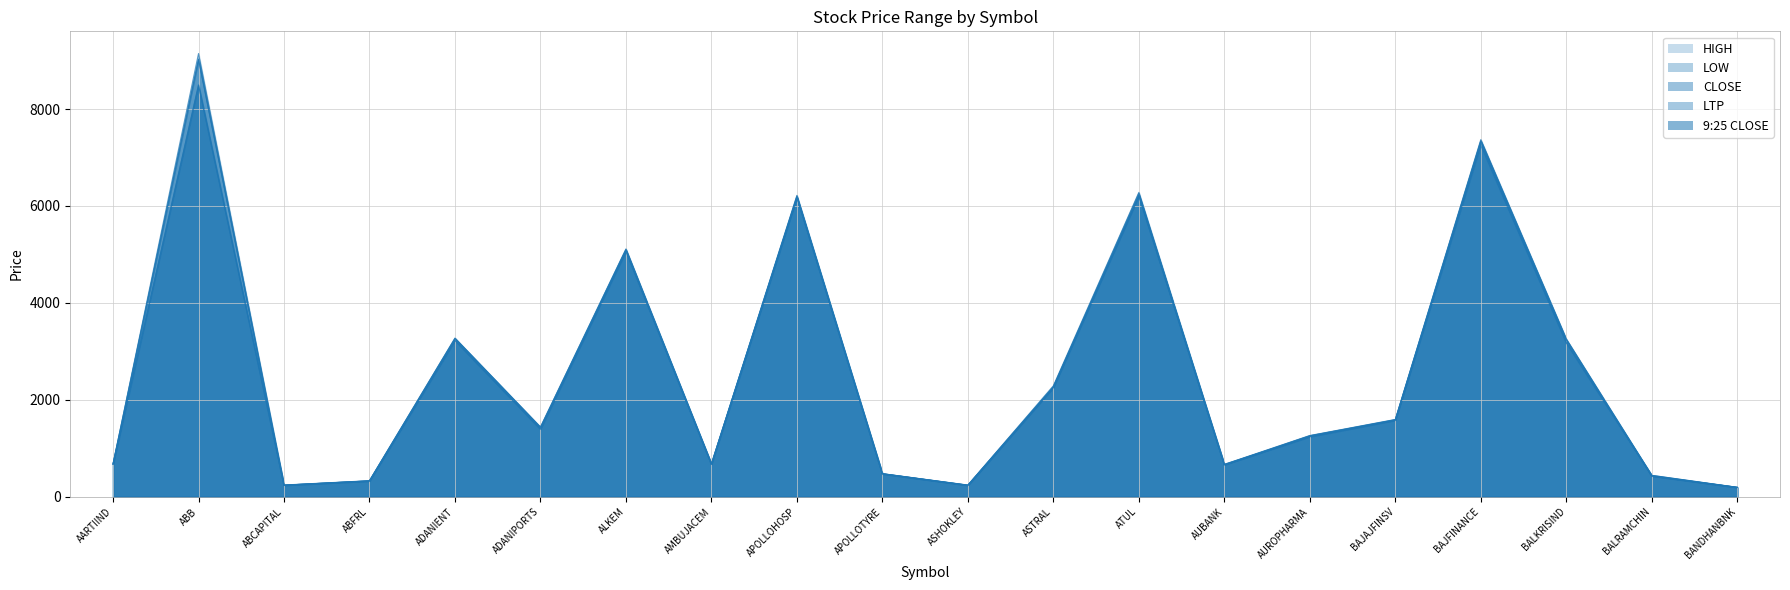

True or false: 9:25 CLOSE and LOW intersect in this chart.

False